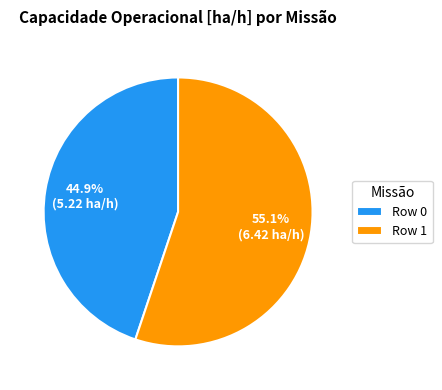

What is the smallest slice in the pie chart?

Row 0